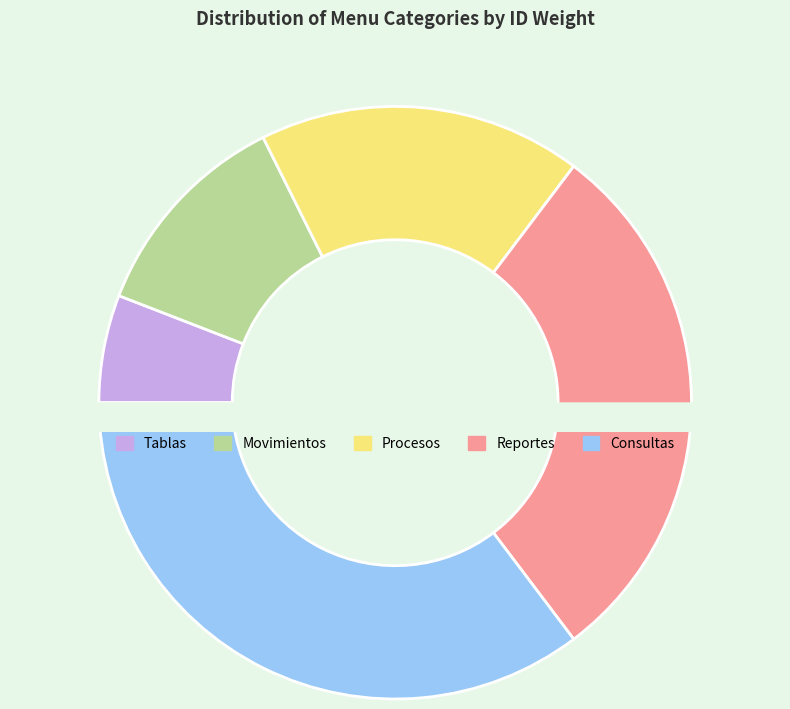

Do Procesos and Tablas together represent more than half of the pie?

No